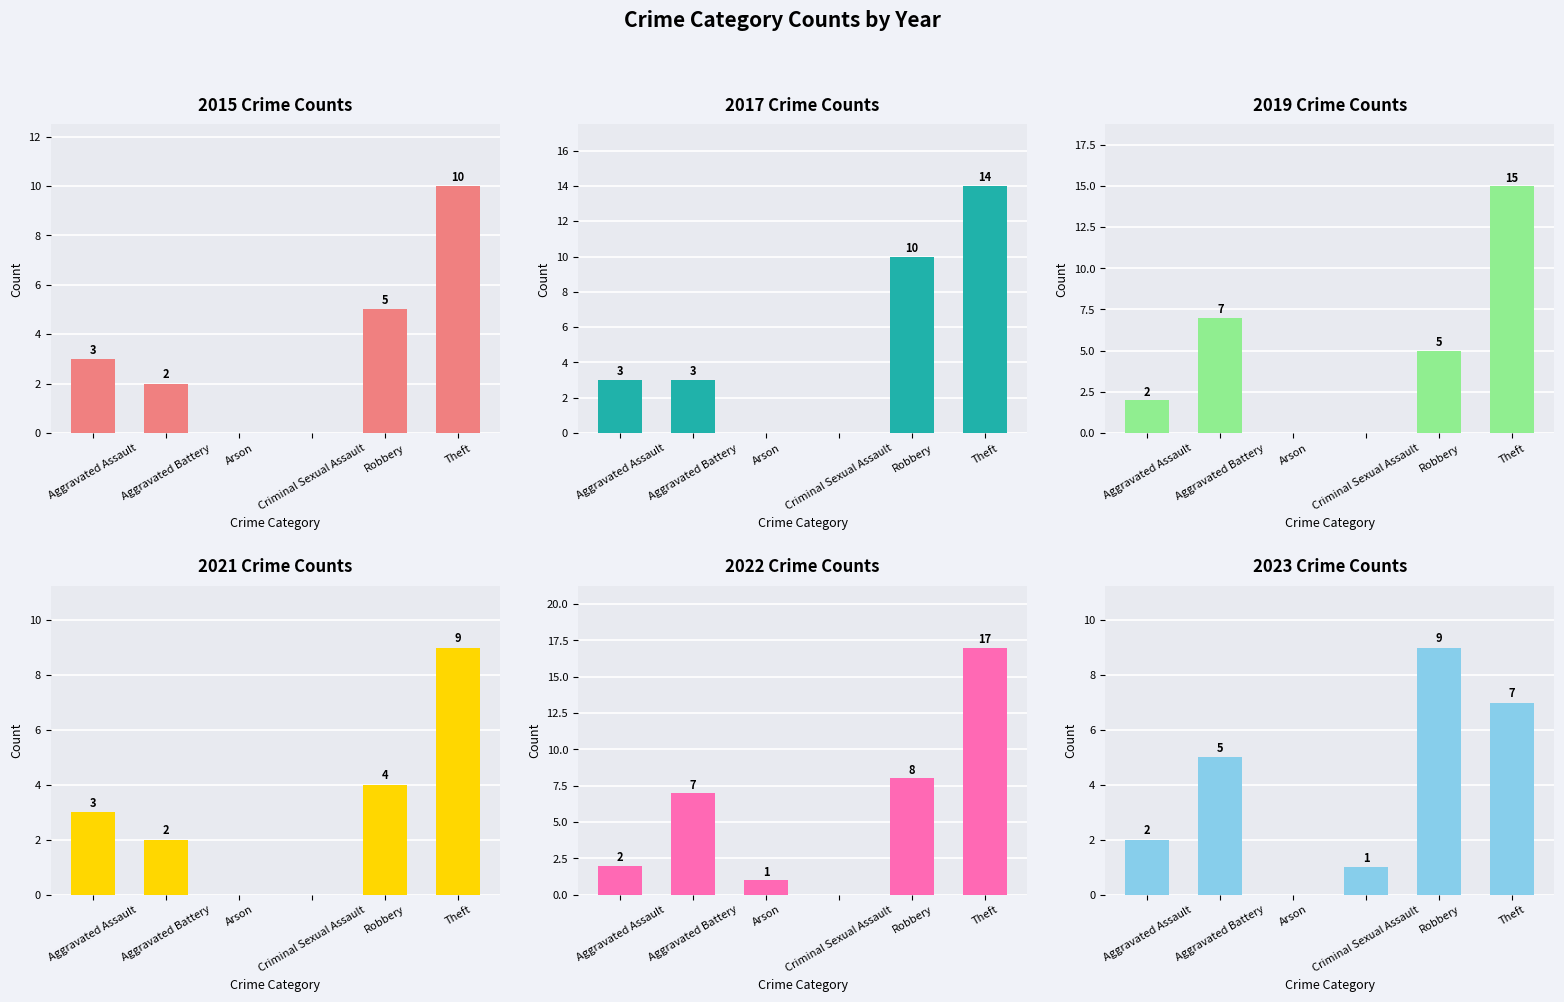

Which series has the widest spread of values?

2022